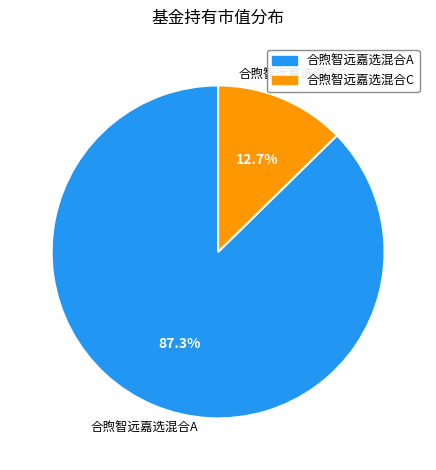

Is it true that 合煦智远嘉选混合A is 87% of the pie?

True